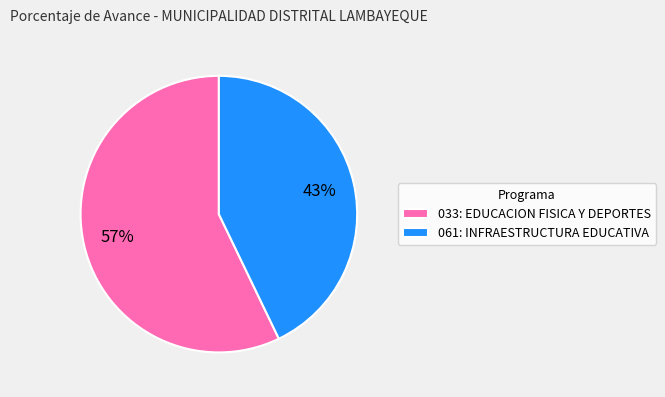

To the nearest percent, what is the difference between the 061: INFRAESTRUCTURA EDUCATIVA and 033: EDUCACION FISICA Y DEPORTES slice percentages?

14%